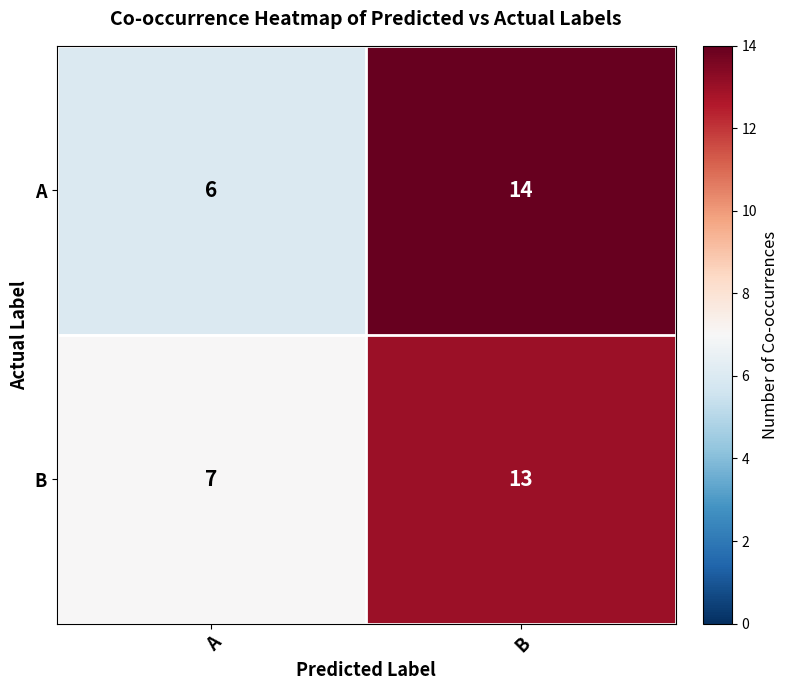

Rank the series at B from highest to lowest value.

A, B